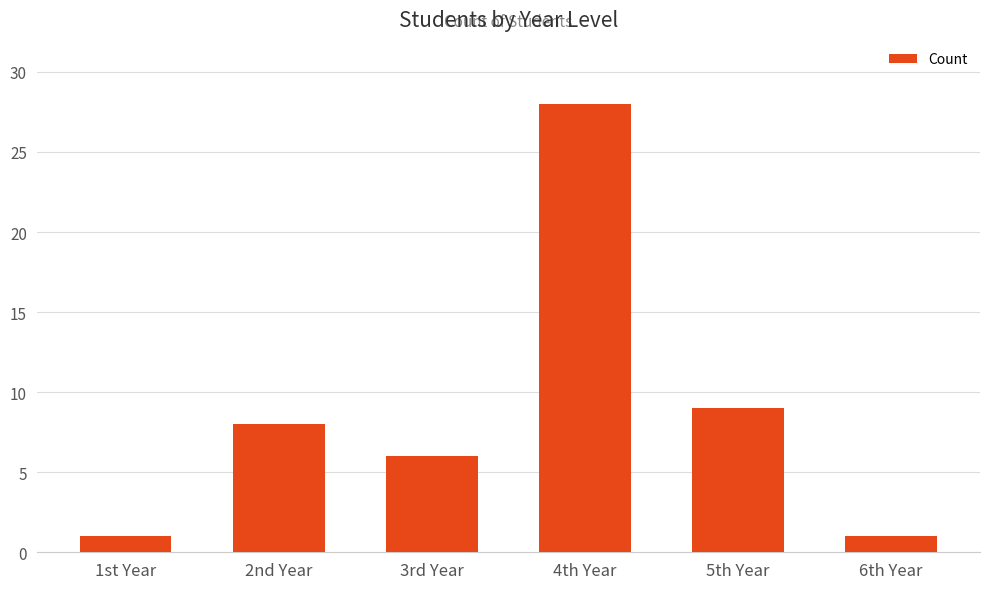

What is the difference between the values at 6th Year and 4th Year?

27